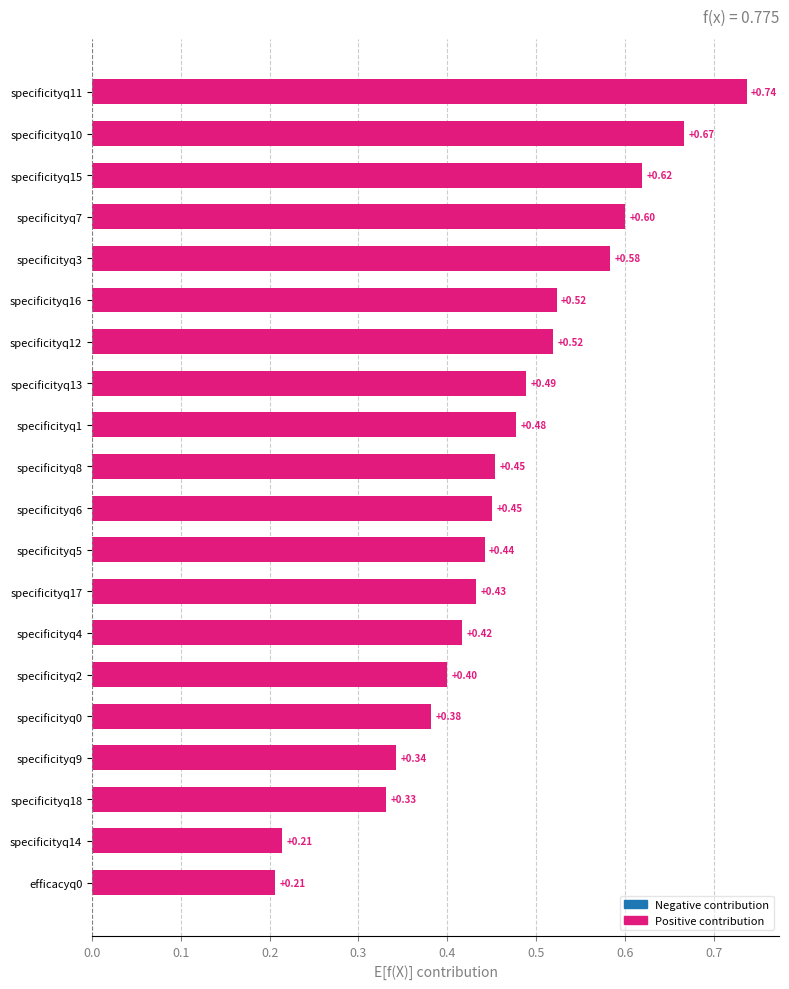

What is the change in value from efficacyq0 to specificityq6?

+0.2